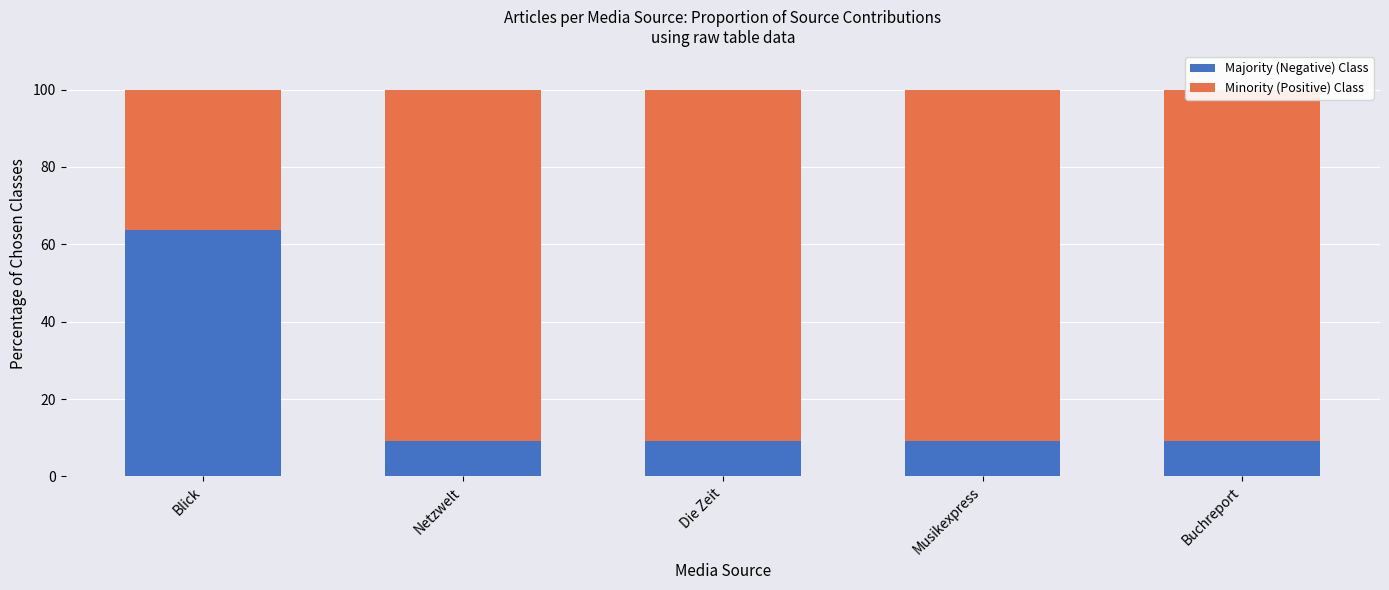

What is the sum of the Minority (Positive) Class values at Die Zeit and Blick?

127.3